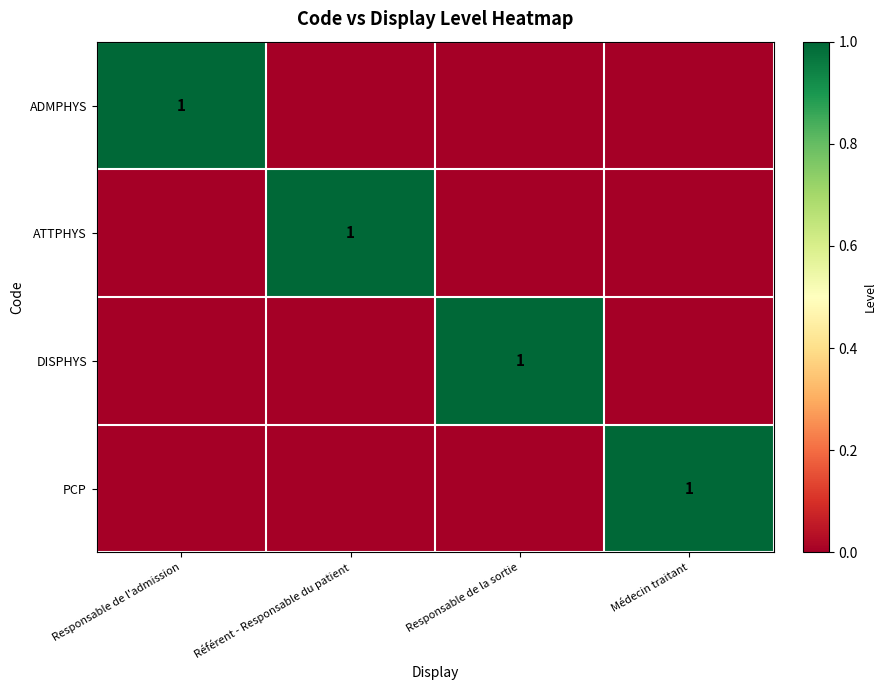

True or false: PCP has a value of 1 at Médecin traitant.

True